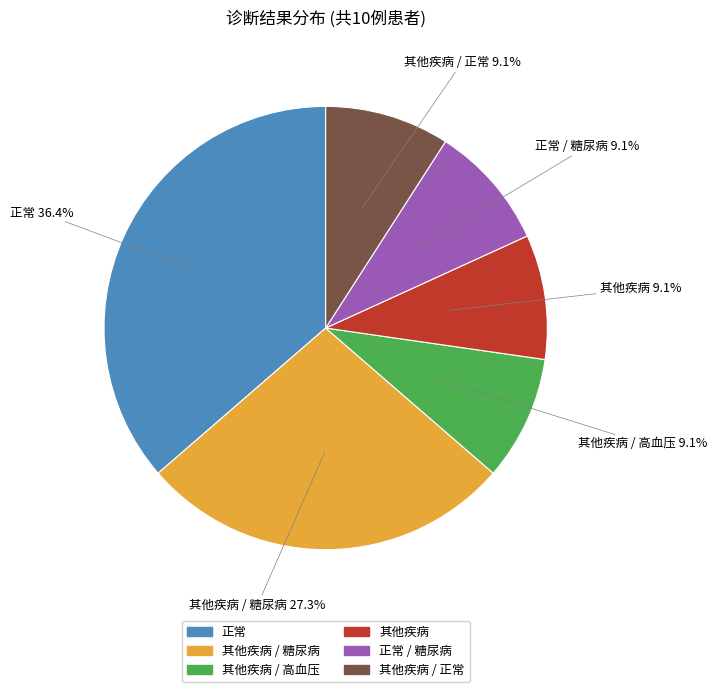

Does any single category account for the majority?

No